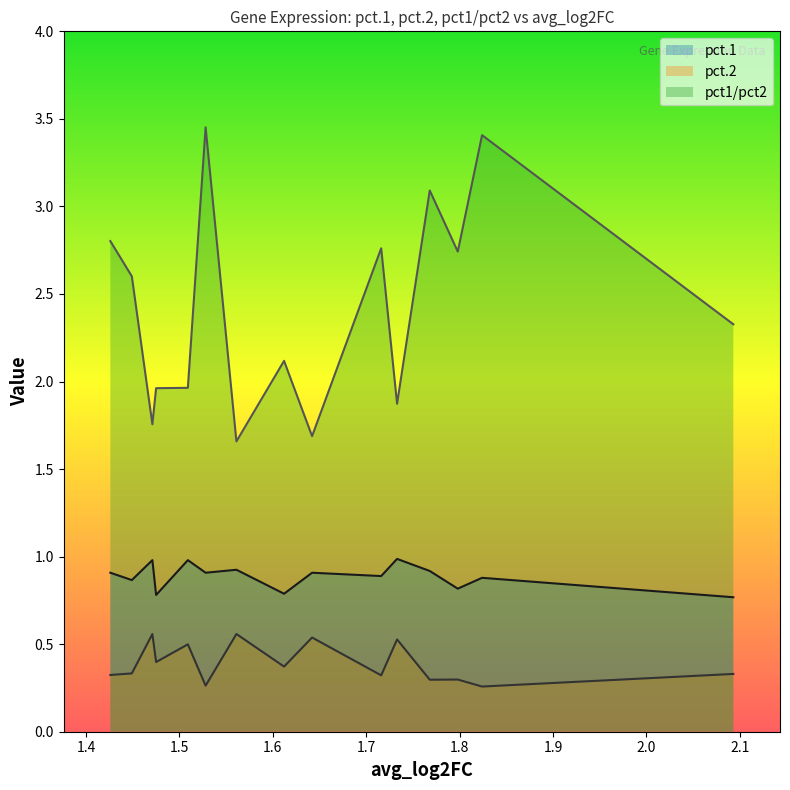

The pct.2 series shows 0.3 at XIRP1. True or false?

True